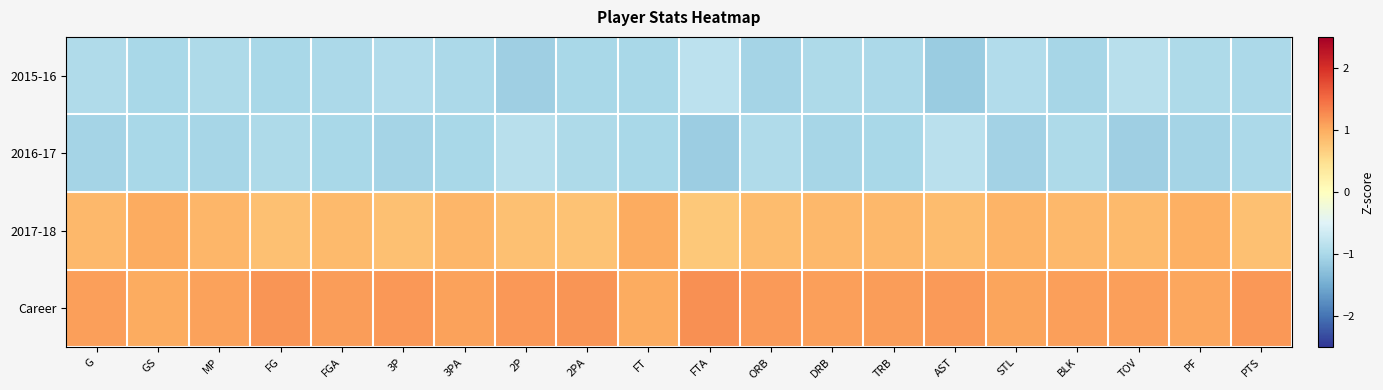

Reading left to right, list all the values displayed in this chart.

2015-16: G=-1.0	GS=-1.0	MP=-1.0	FG=-1.0	FGA=-1.0	3P=-0.9	3PA=-1.0	2P=-1.1	2PA=-1.0	FT=-1.0	FTA=-0.8	ORB=-1.0	DRB=-1.0	TRB=-1.0	AST=-1.1	STL=-0.9	BLK=-1.0	TOV=-0.9	PF=-1.0	PTS=-1.0
2016-17: G=-1.0	GS=-1.0	MP=-1.0	FG=-1.0	FGA=-1.0	3P=-1.1	3PA=-1.0	2P=-0.9	2PA=-1.0	FT=-1.0	FTA=-1.1	ORB=-0.9	DRB=-1.0	TRB=-1.0	AST=-0.8	STL=-1.1	BLK=-1.0	TOV=-1.1	PF=-1.0	PTS=-1.0
2017-18: G=0.9	GS=1.0	MP=0.9	FG=0.8	FGA=0.9	3P=0.8	3PA=0.9	2P=0.8	2PA=0.8	FT=1.0	FTA=0.7	ORB=0.9	DRB=0.9	TRB=0.9	AST=0.8	STL=0.9	BLK=0.9	TOV=0.9	PF=1.0	PTS=0.8
Career: G=1.1	GS=1.0	MP=1.1	FG=1.2	FGA=1.1	3P=1.2	3PA=1.1	2P=1.2	2PA=1.2	FT=1.0	FTA=1.2	ORB=1.1	DRB=1.1	TRB=1.1	AST=1.1	STL=1.1	BLK=1.1	TOV=1.1	PF=1.0	PTS=1.2